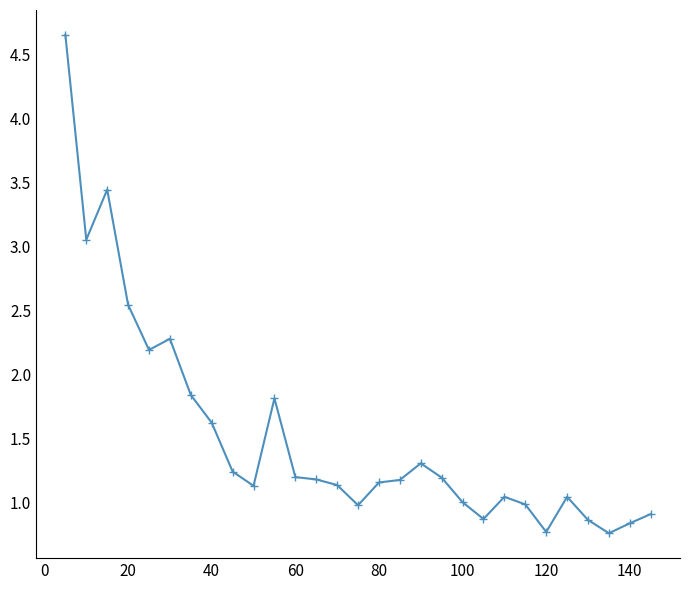

What is the minimum value shown in the chart?

0.8